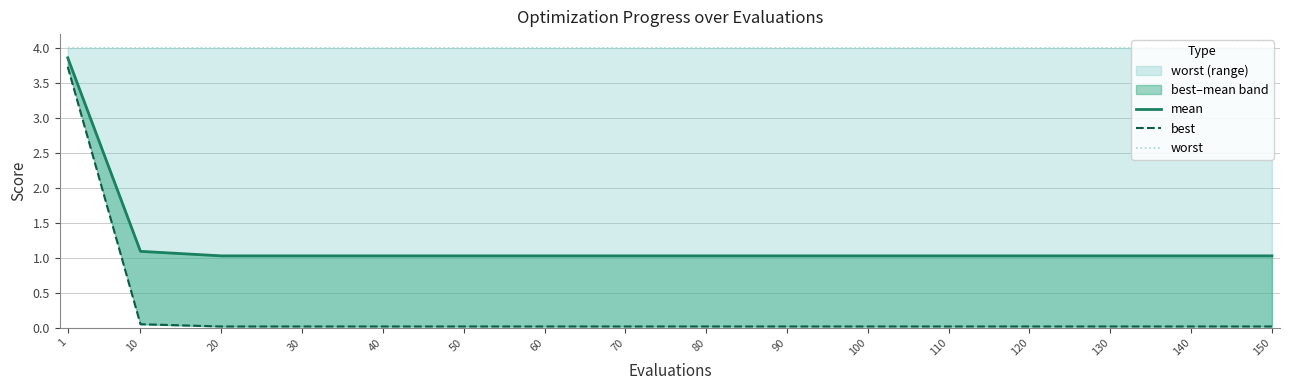

What is the total value across all series at 100?

5.0